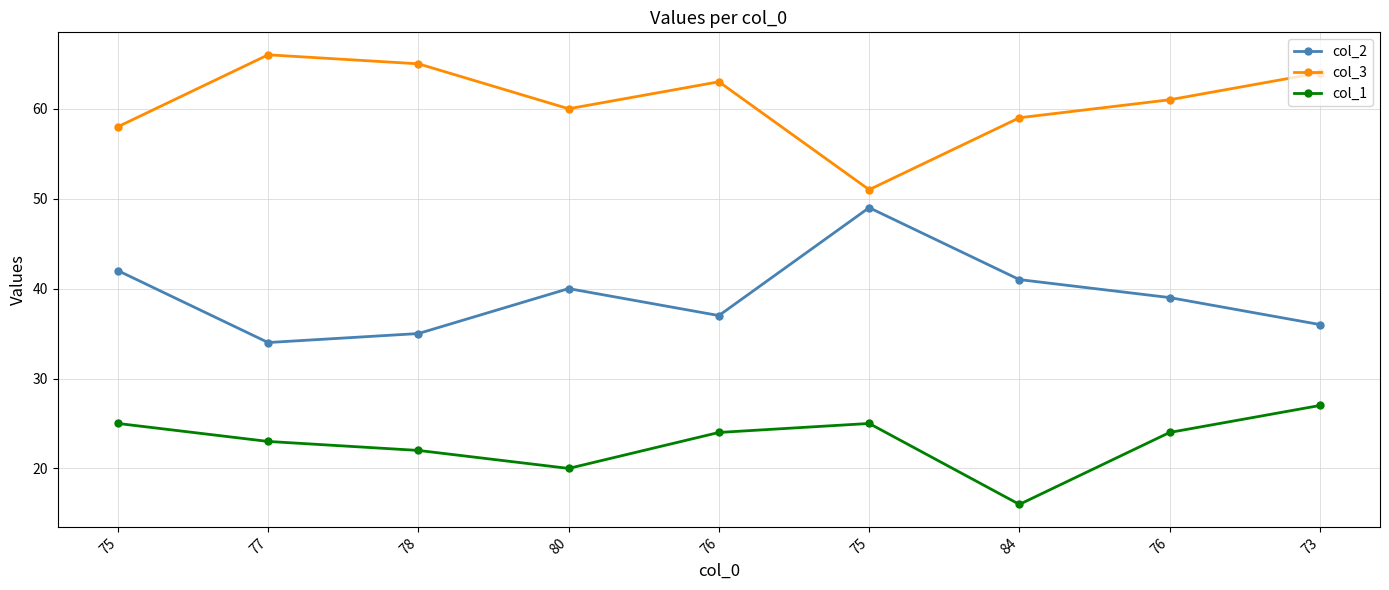

How many series are shown in this chart?

3